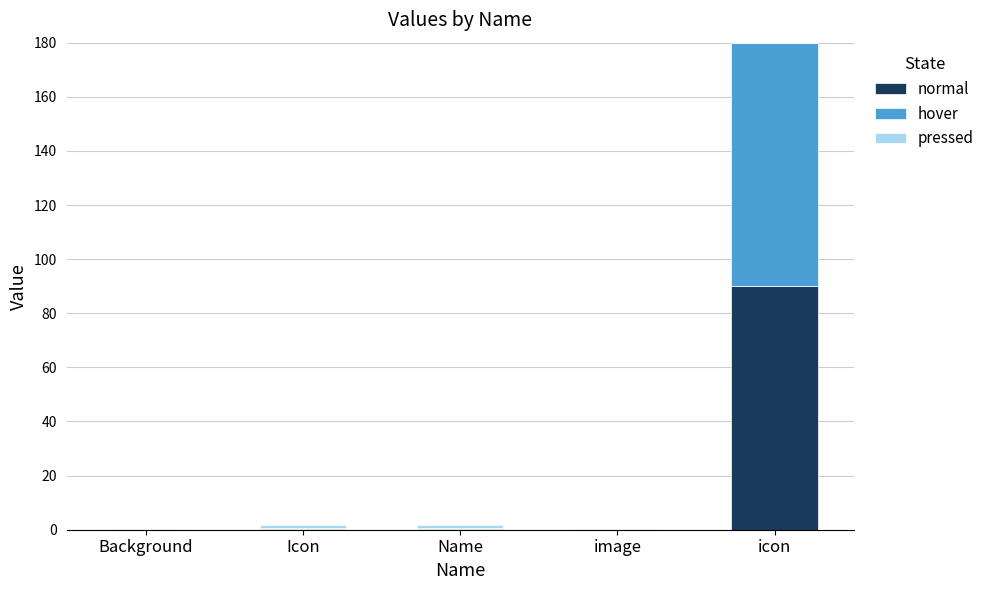

At which category is the sum across all series the highest?

icon